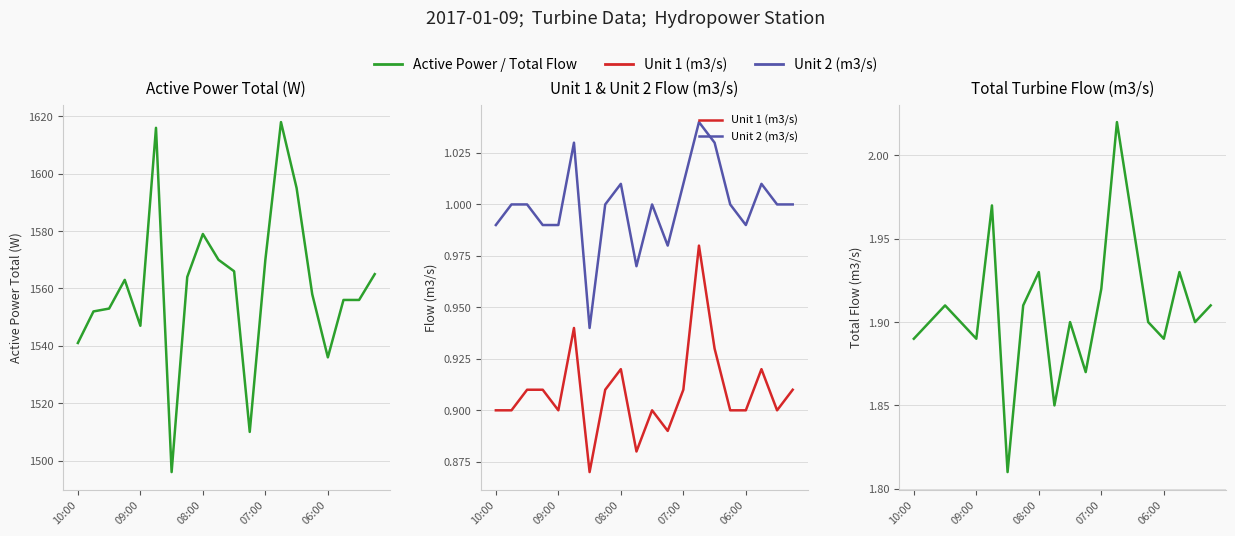

What is the minimum value shown in the chart?

0.9